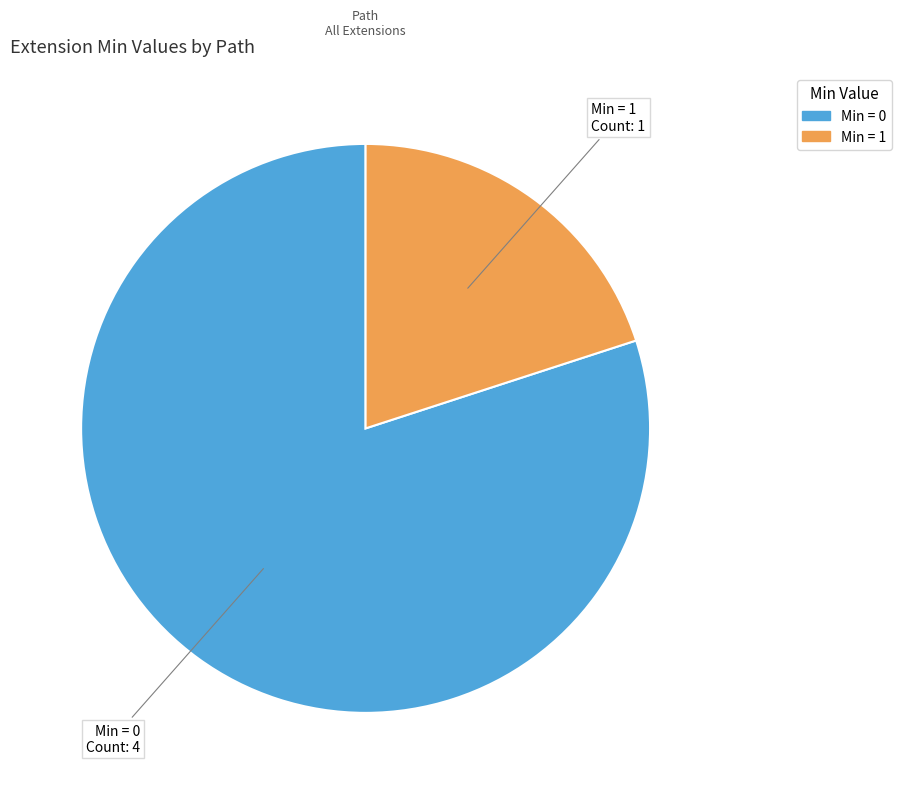

Is there any slice that represents more than half of the pie?

Yes